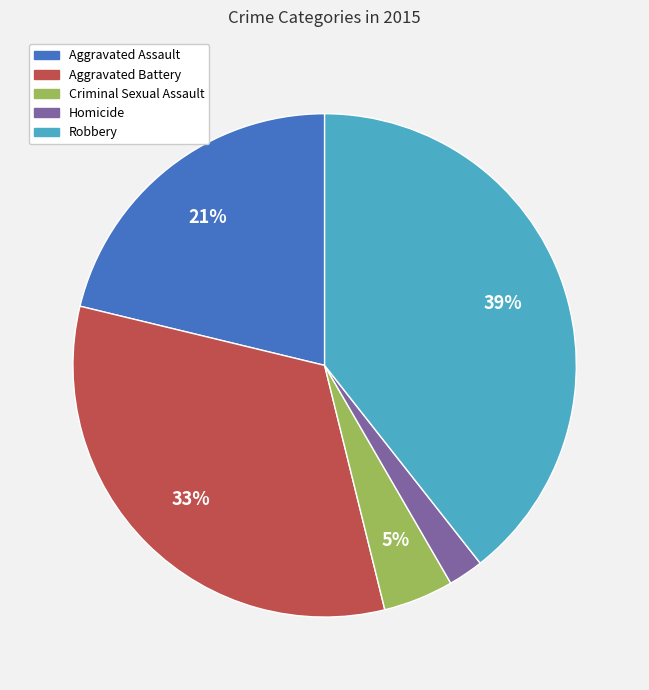

Does Homicide represent more than half of the total?

No